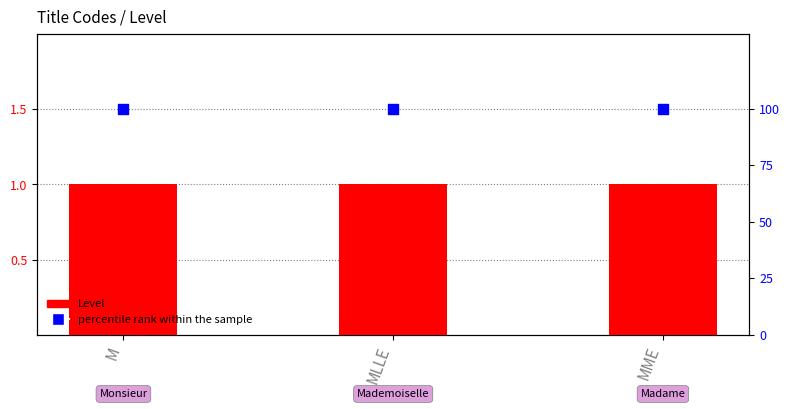

Which series has the widest spread of Y values?

Level